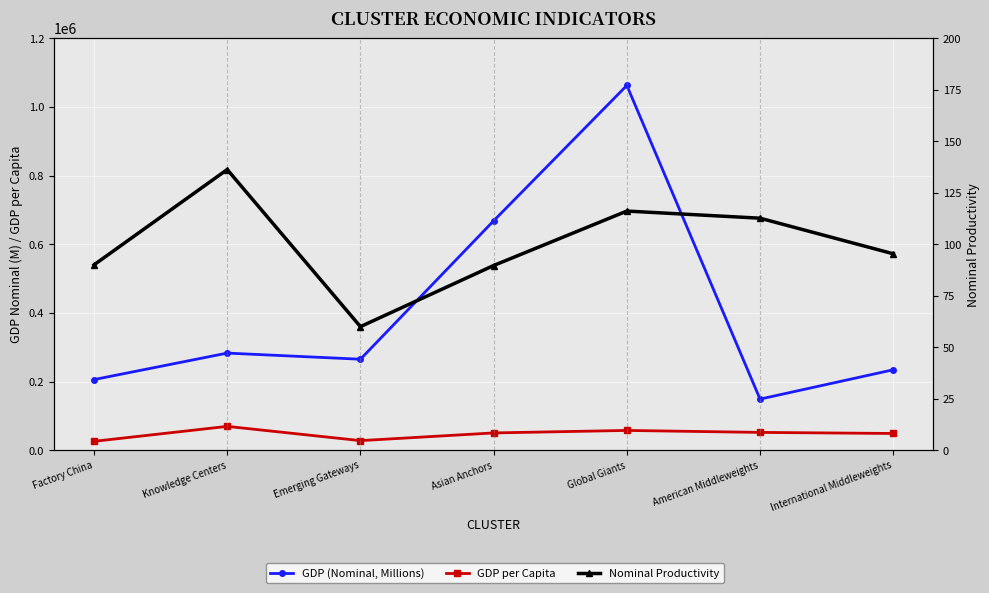

True or false: GDP (Nominal, Millions) and Nominal Productivity cross at least once.

False